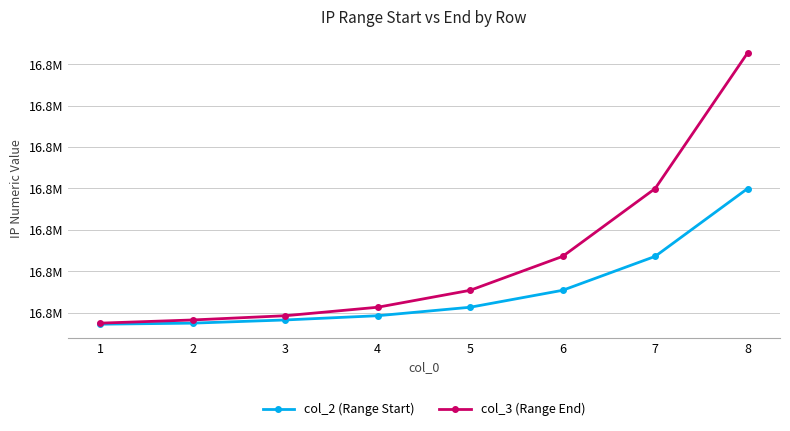

Is this an area chart (filled region under the line)?

No